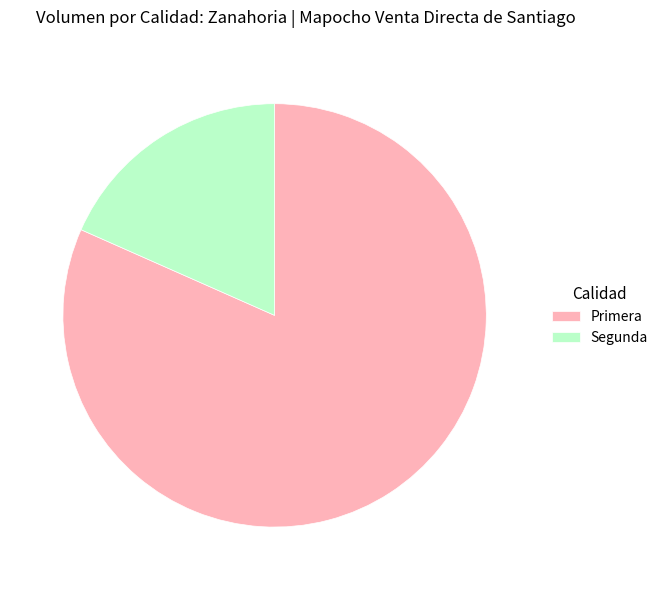

Count the number of slices in the pie.

2